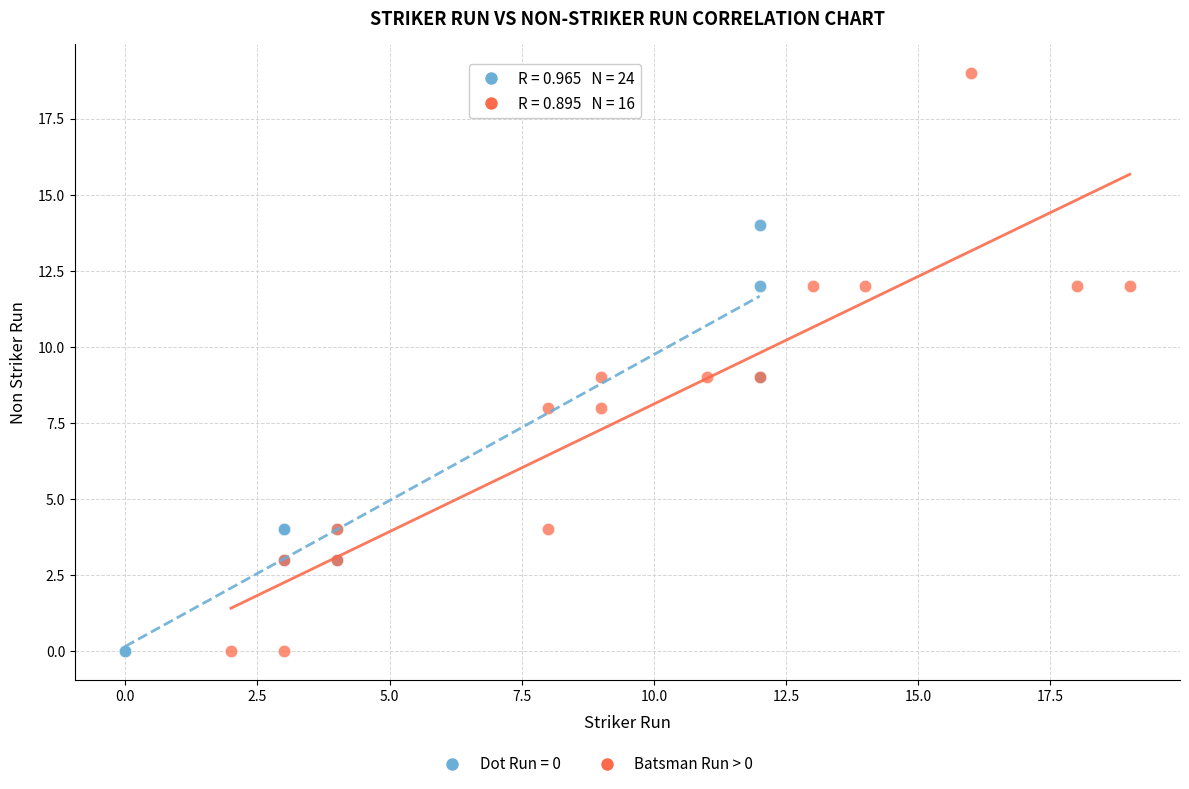

Which series reaches the maximum Y coordinate?

Batsman Run > 0